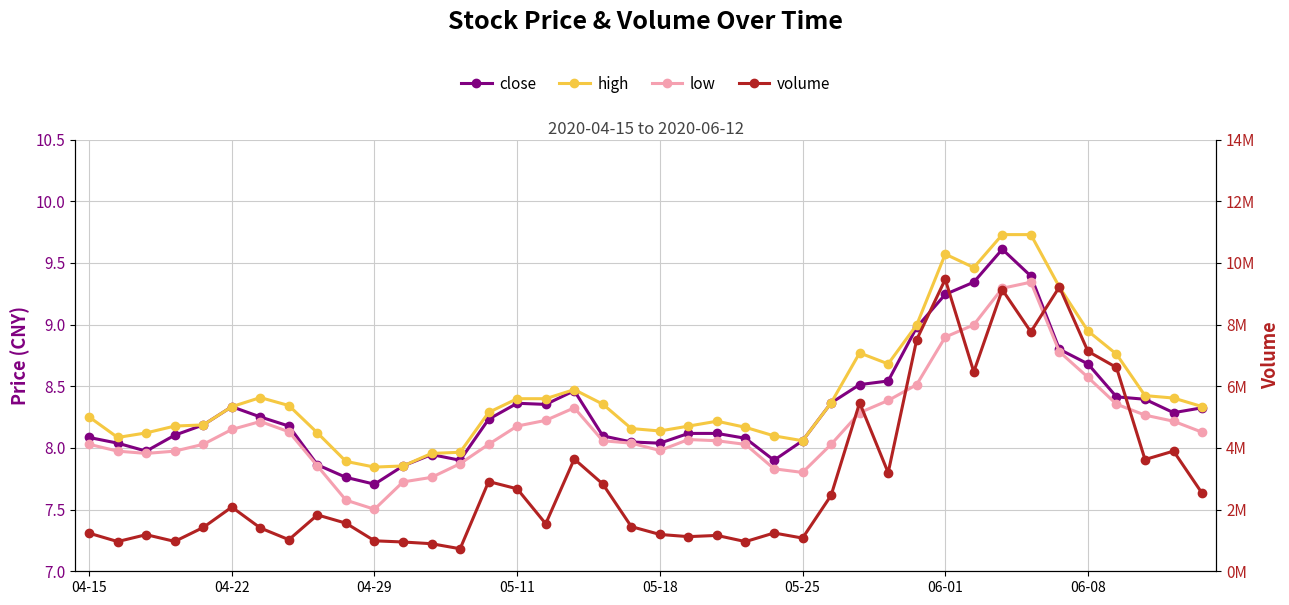

What is the difference between the volume values at 19 and 18?

1381332.0